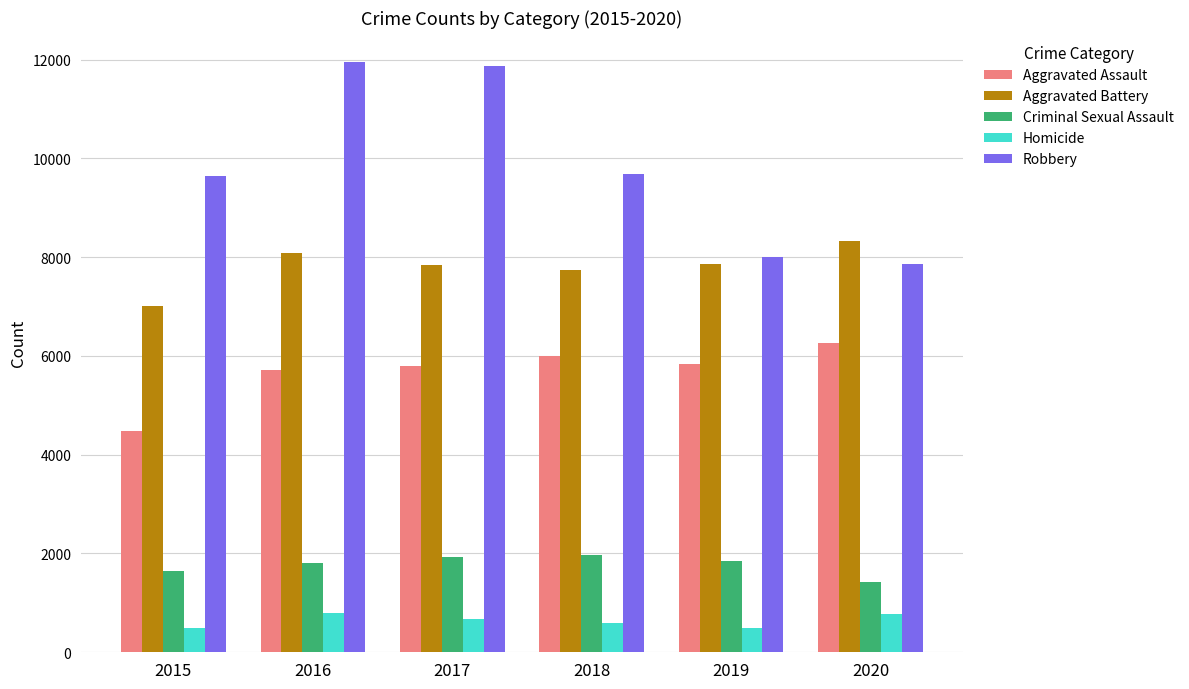

Which series has the largest total across all categories?

Robbery